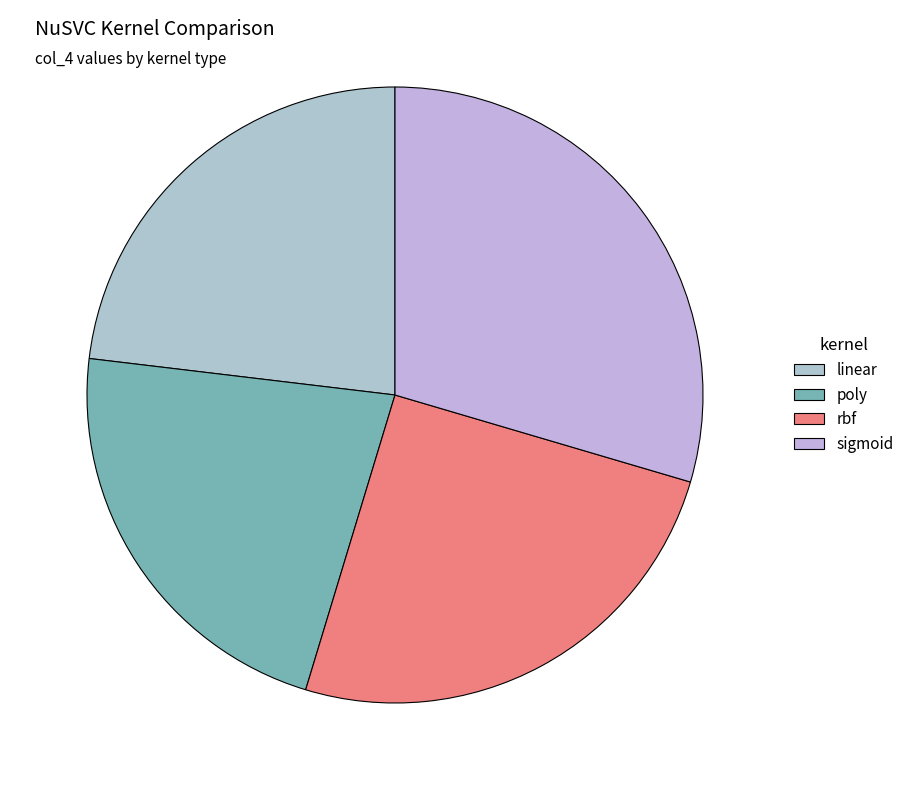

How many slices are in this pie chart?

4